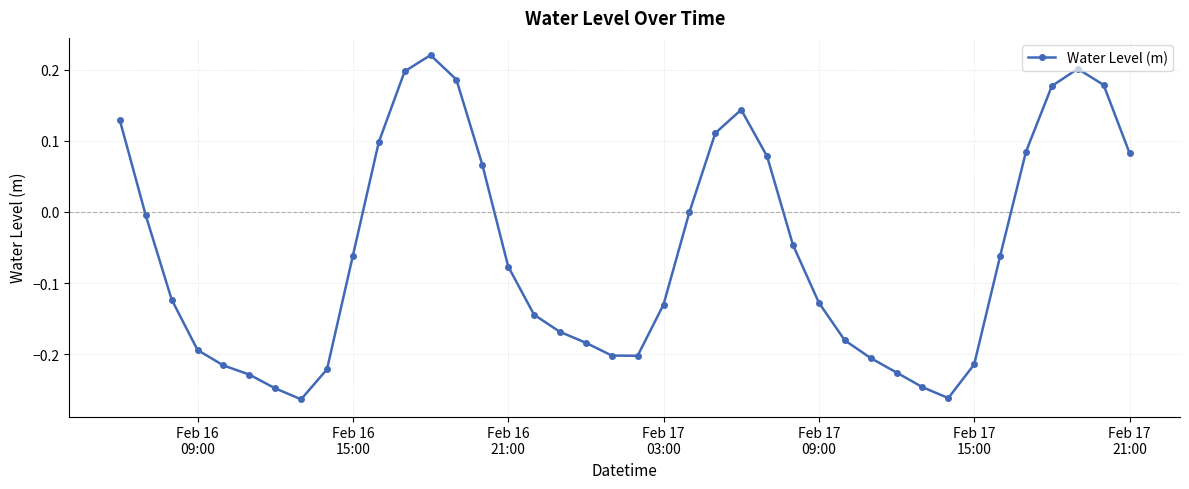

What is the difference between the maximum and second lowest values?

0.5